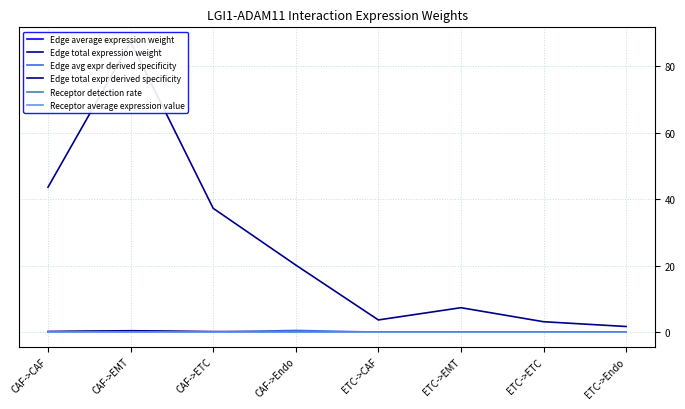

Where is Edge total expression weight nearest to the value 44?

CAF->CAF